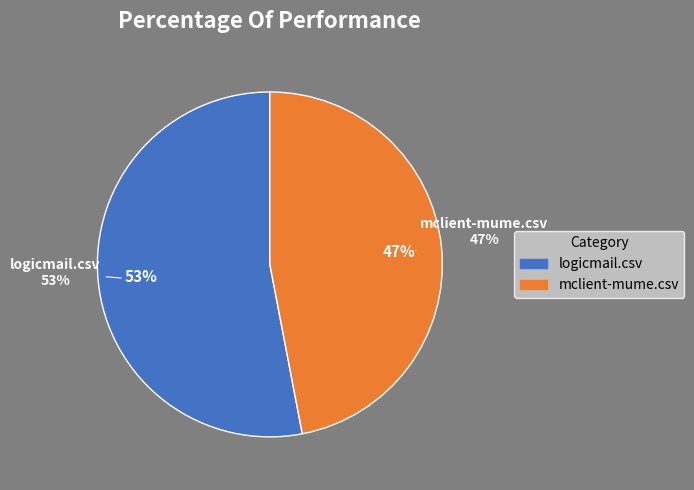

To the nearest percent, what percentage of the pie is mclient-mume.csv?

47%